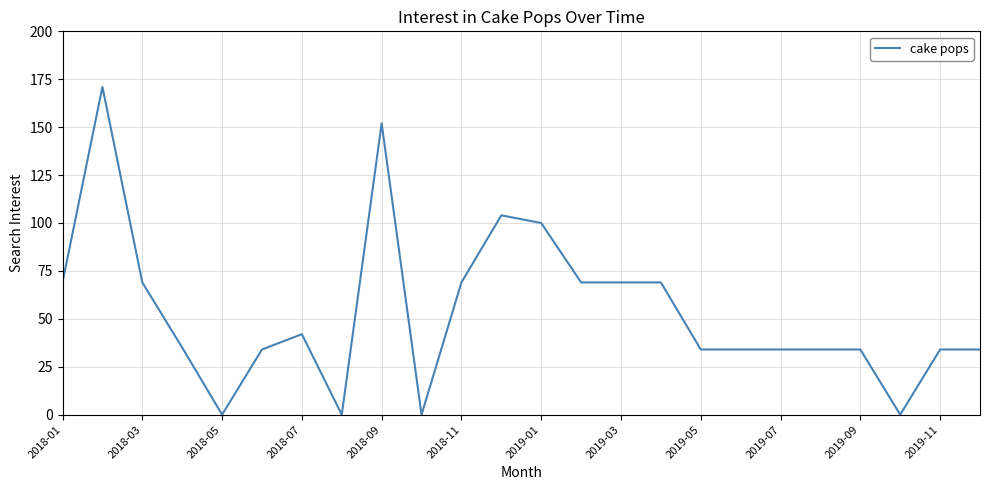

Reading right to left, what are all the values shown in this chart?

34	34	0	34	34	34	34	34	69	69	69	100	104	69	0	152	0	42	34	0	35	69	171	69